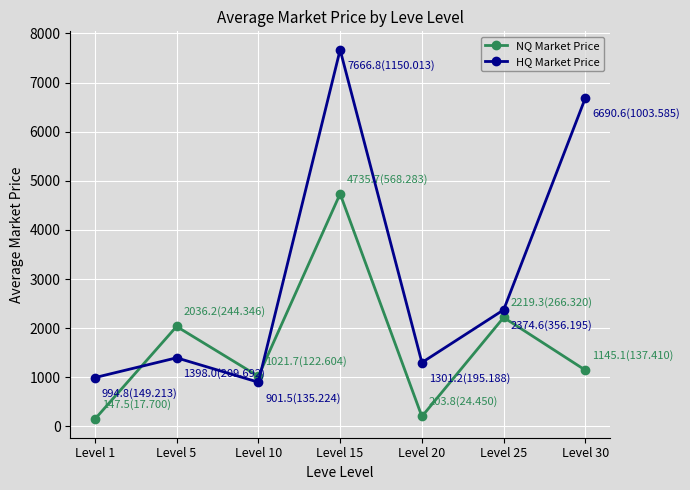

What are all the series names shown in the legend?

NQ Market Price, HQ Market Price